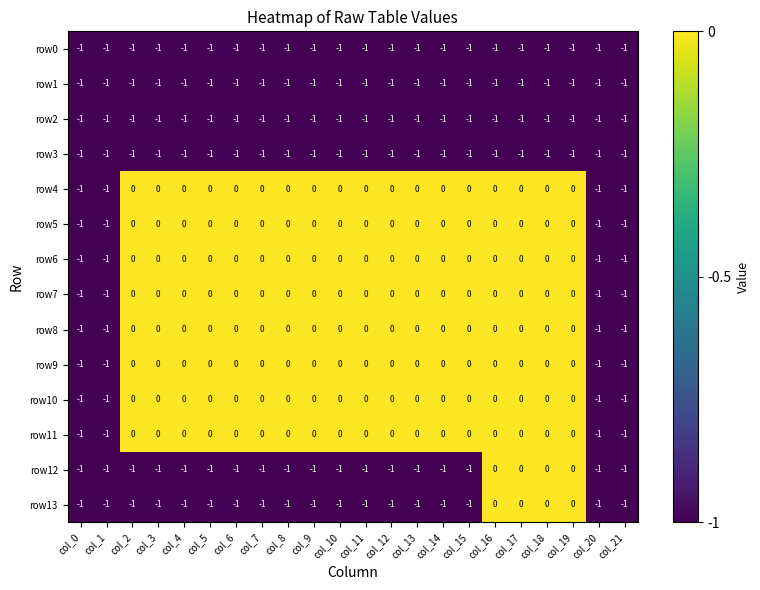

At which label is row3 closest to -1?

col_0